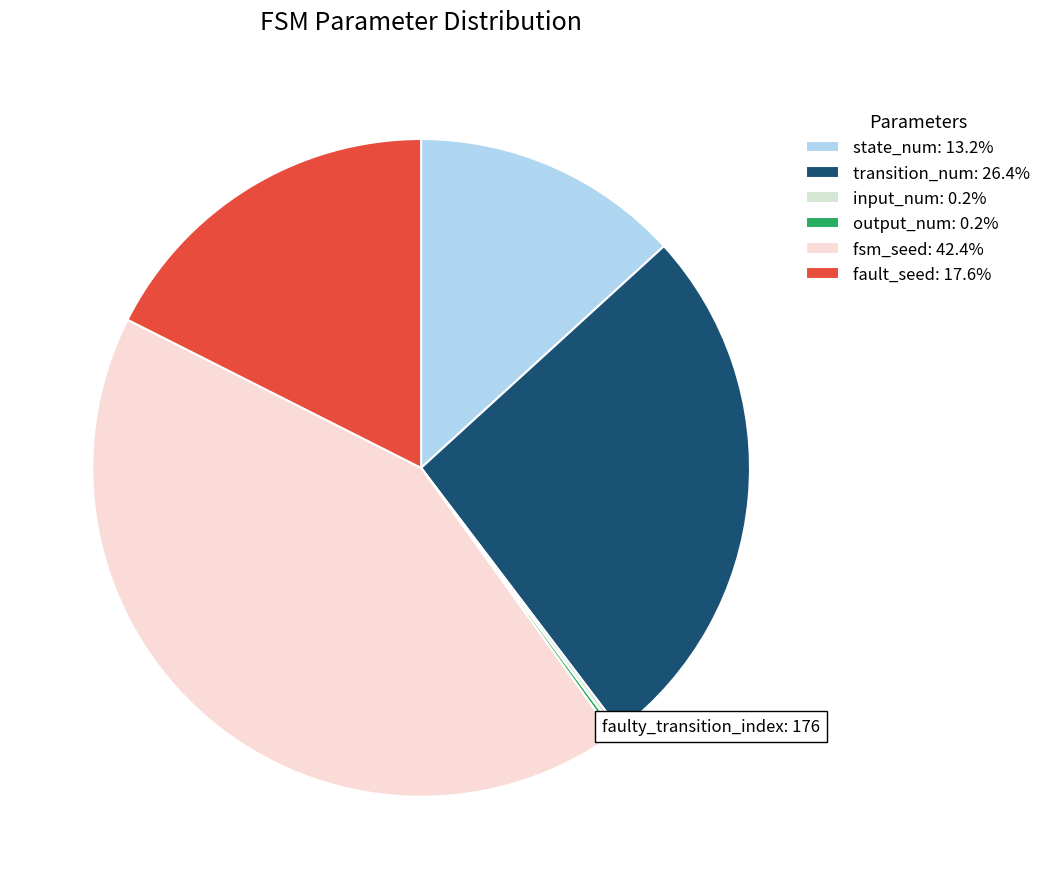

True or false: output_num accounts for 0% of the total.

True